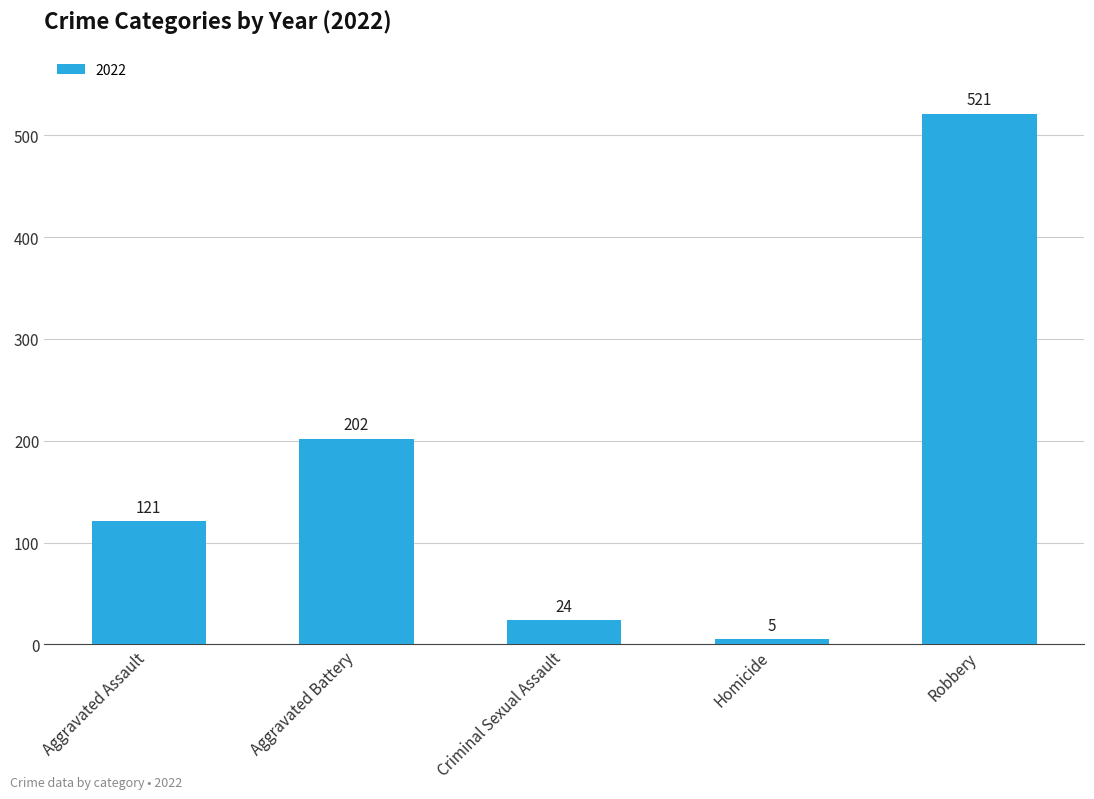

What is the label of the 4th bar from the right?

Aggravated Battery